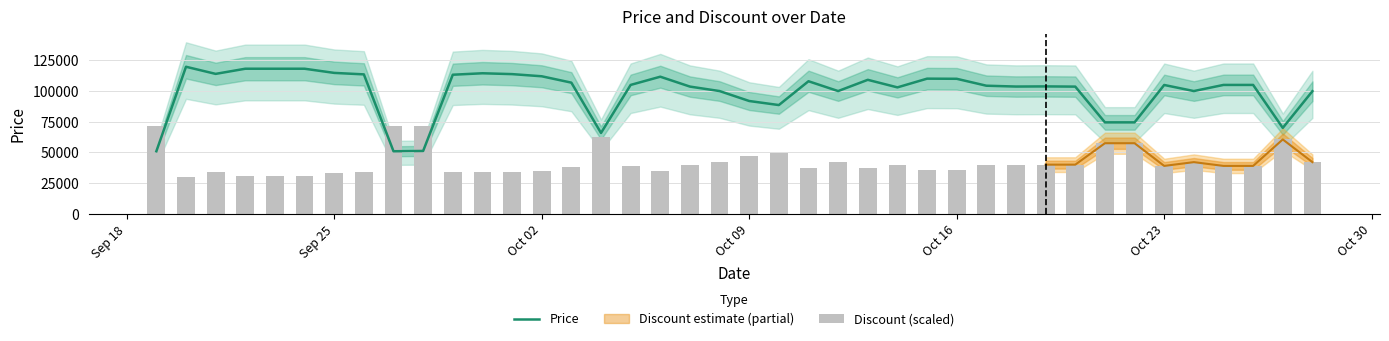

The Price series shows 19367.0 at 9. True or false?

False